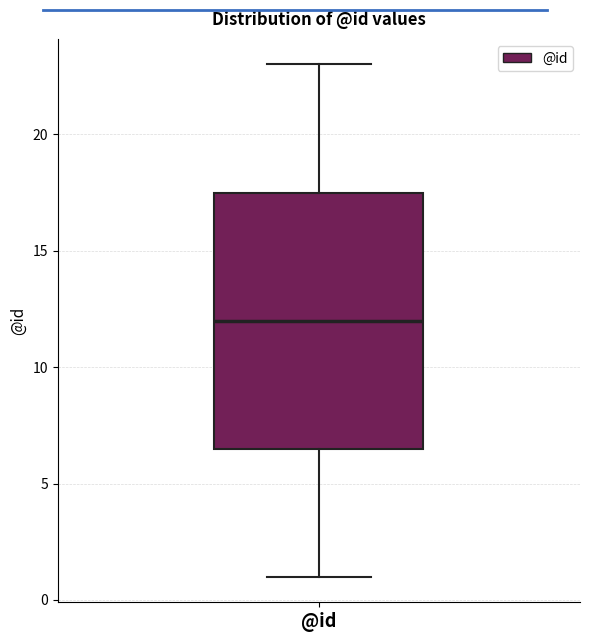

Where does the median line of the box for @id sit on the y-axis? The values are not printed on the chart, so give them approximately, as read against the axis.

12.0